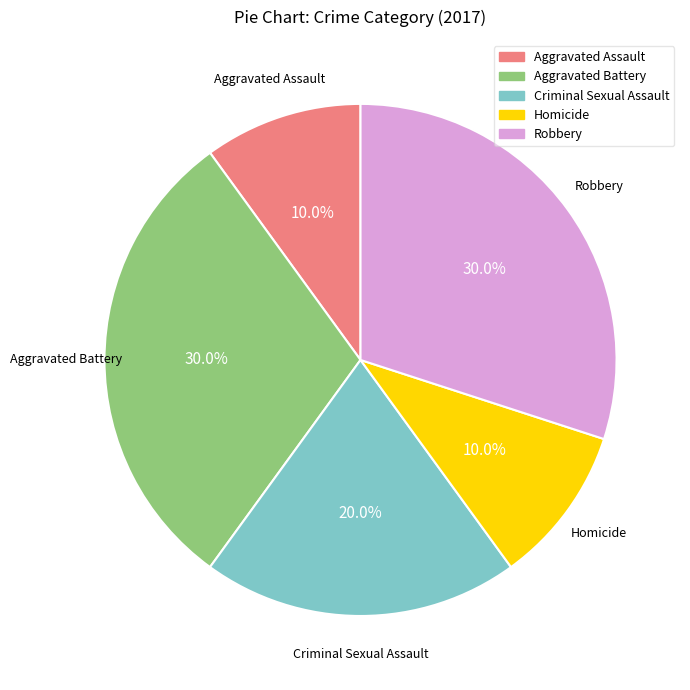

What percentage is the Homicide slice, to the nearest percent?

10%